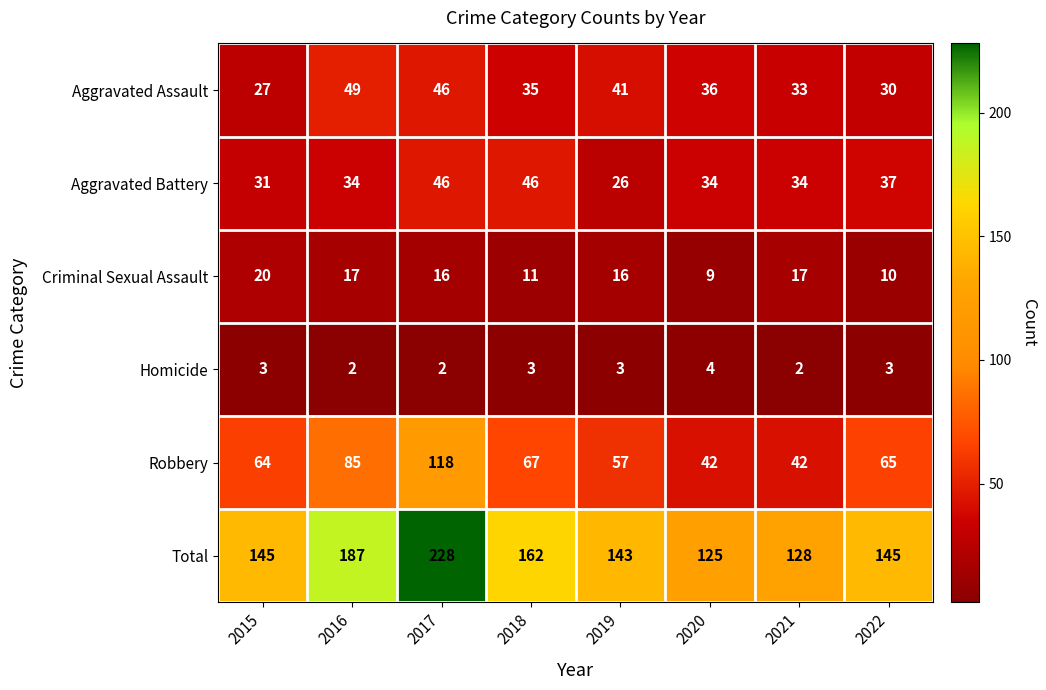

Which series has the largest range (max minus min)?

Total